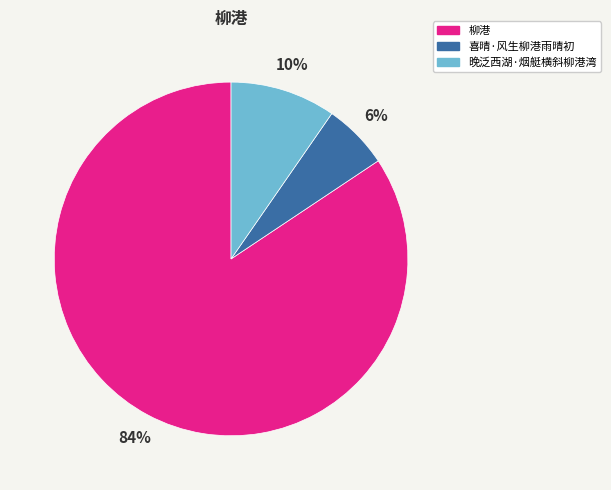

To the nearest percent, what is the difference between the largest and smallest slice percentages?

78%